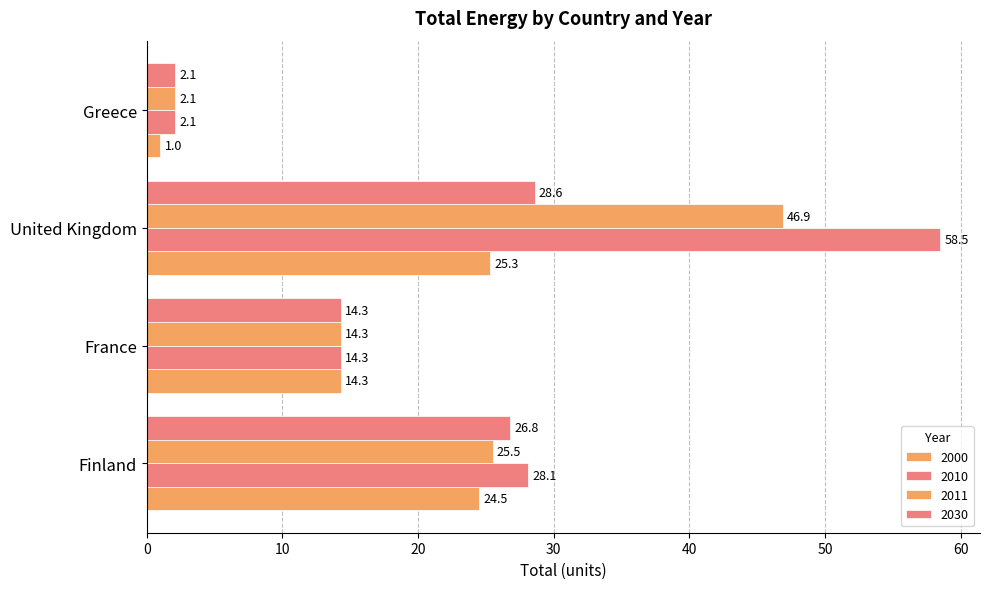

Is it true that 2000 equals 0.6 at Greece?

False